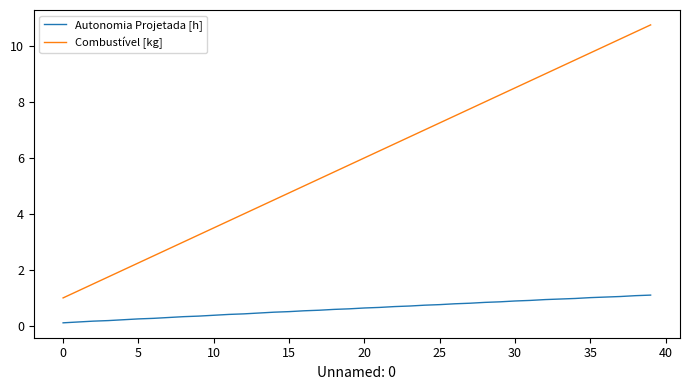

True or false: Combustível [kg] and Autonomia Projetada [h] intersect in this chart.

False